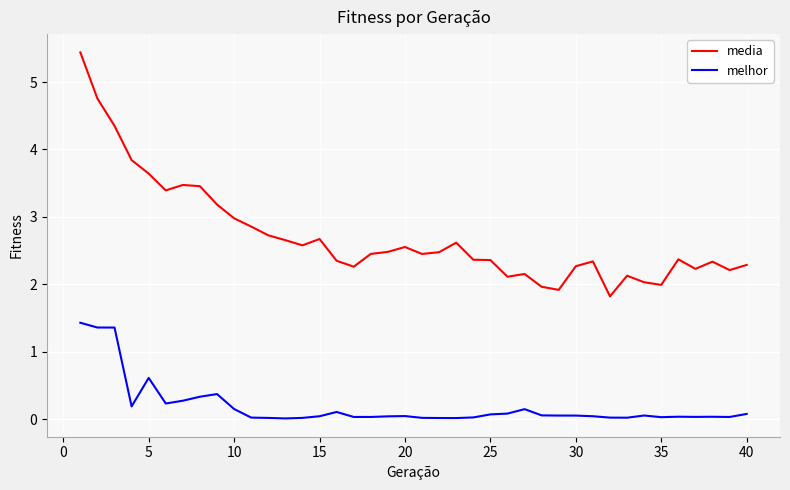

What is the difference between the maximum and minimum values in the melhor series?

1.4